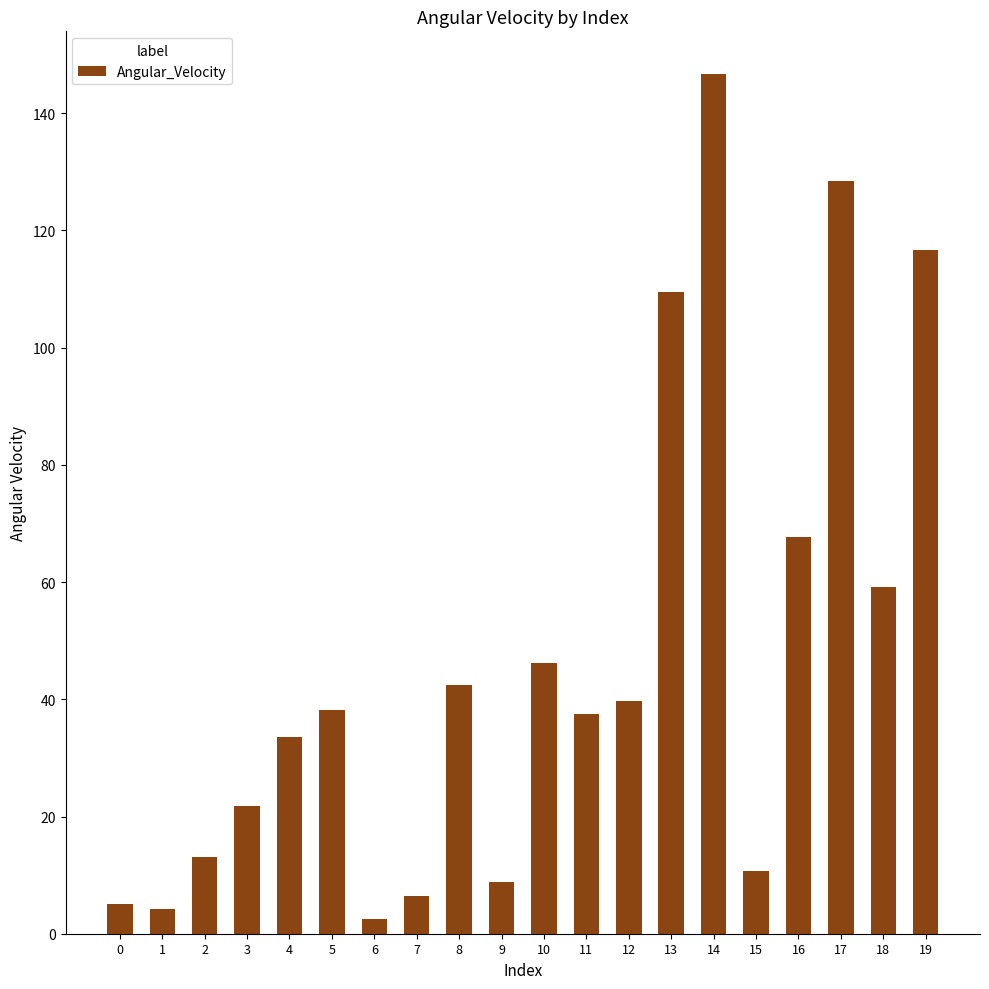

Which label corresponds to the largest value in the chart?

14